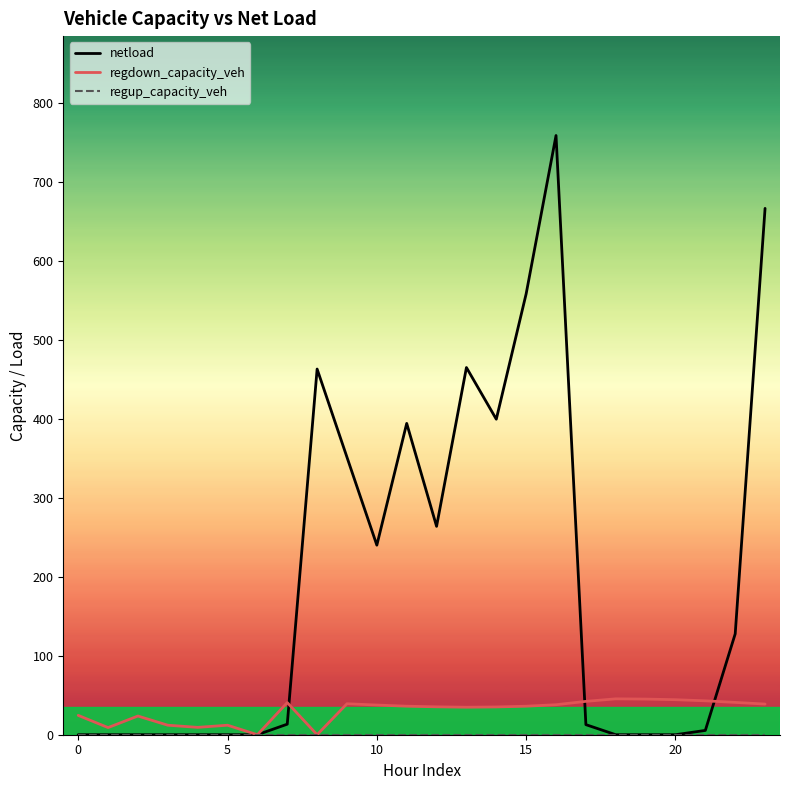

Which series has the widest spread of values?

netload